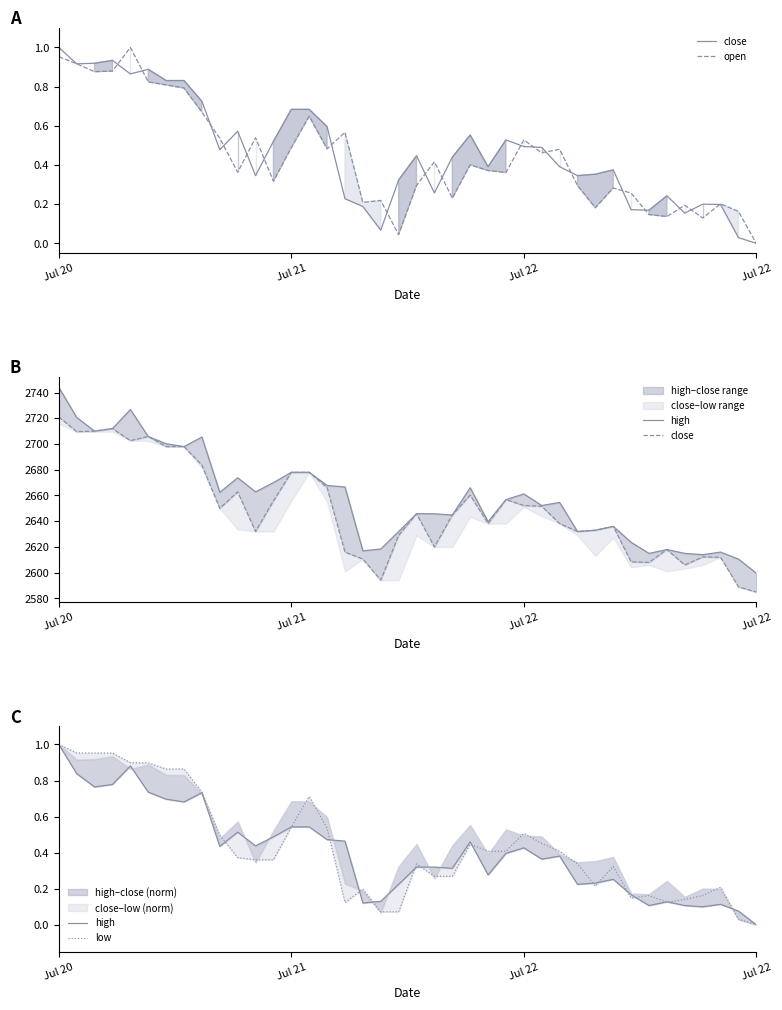

What is the difference between the maximum and minimum values in the low series?

1.0